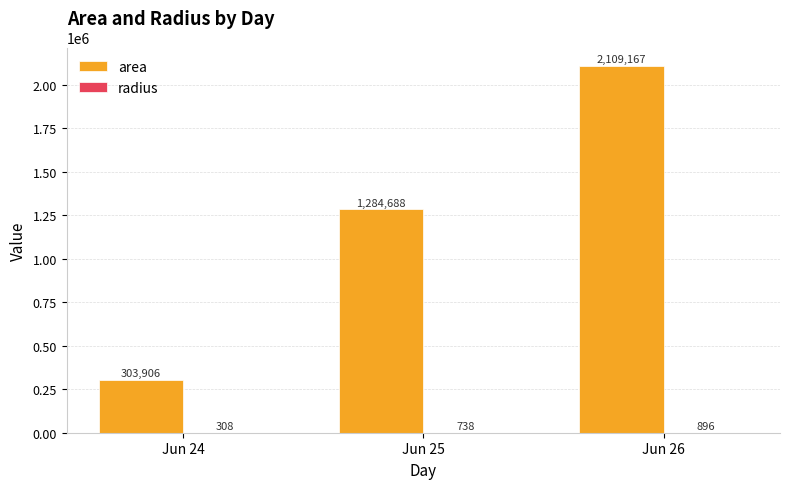

Which label corresponds to the largest value in the chart?

Jun 26